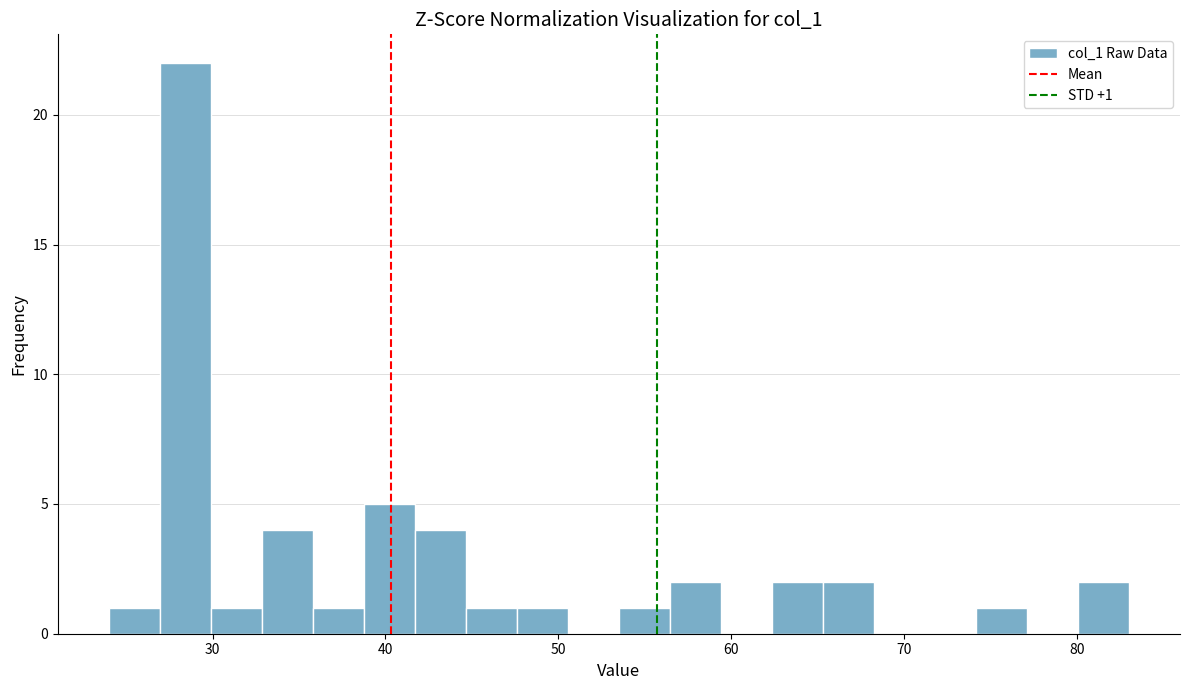

Around what value on the x-axis is the tallest bar? Give the approximate position of its centre, as read against the axis.

28